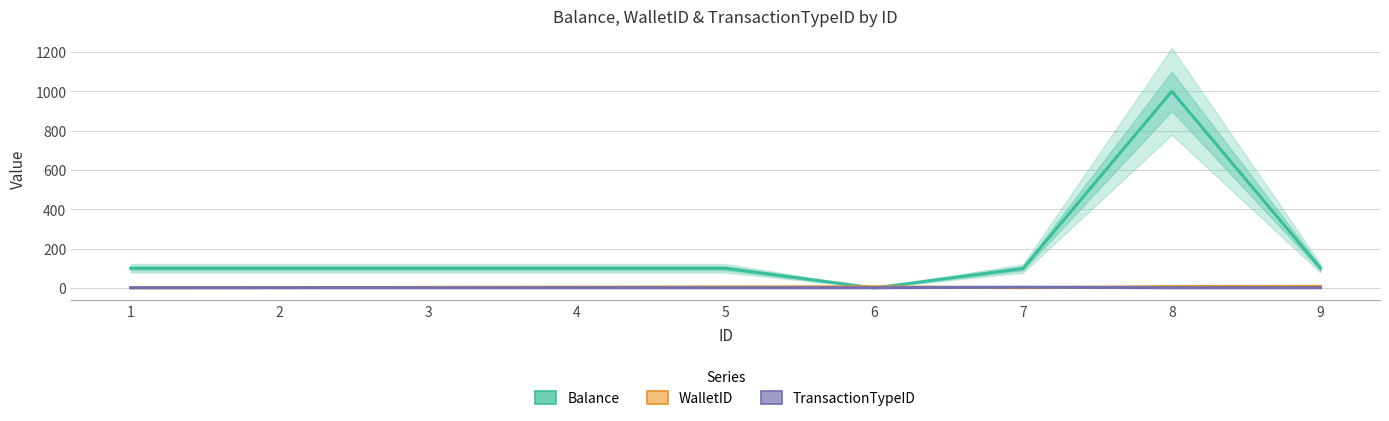

Where is WalletID nearest to the value 4?

4